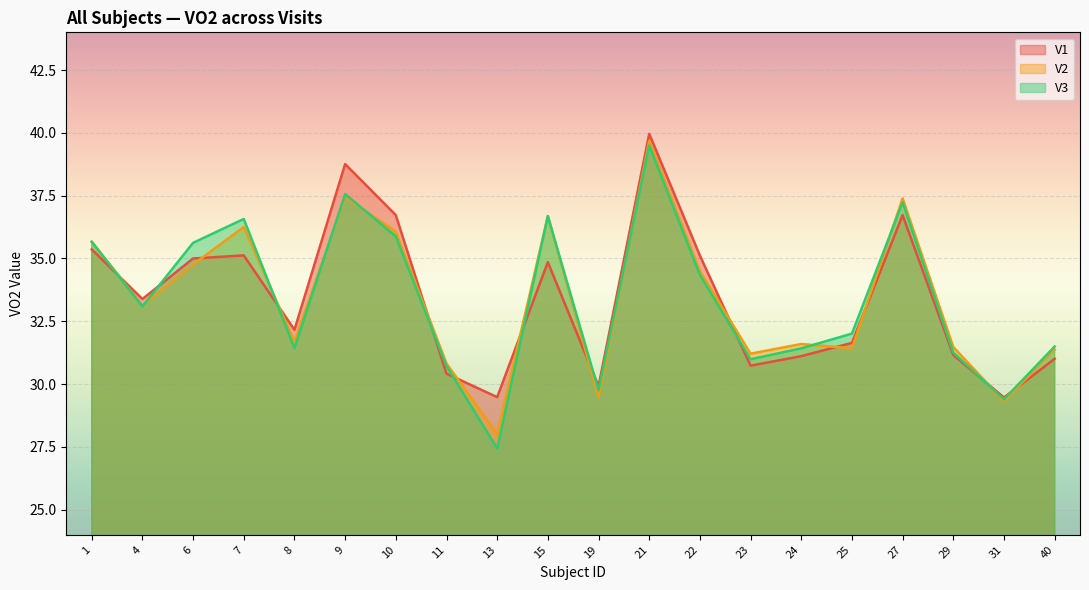

Which category has the highest value in the V3 series?

21